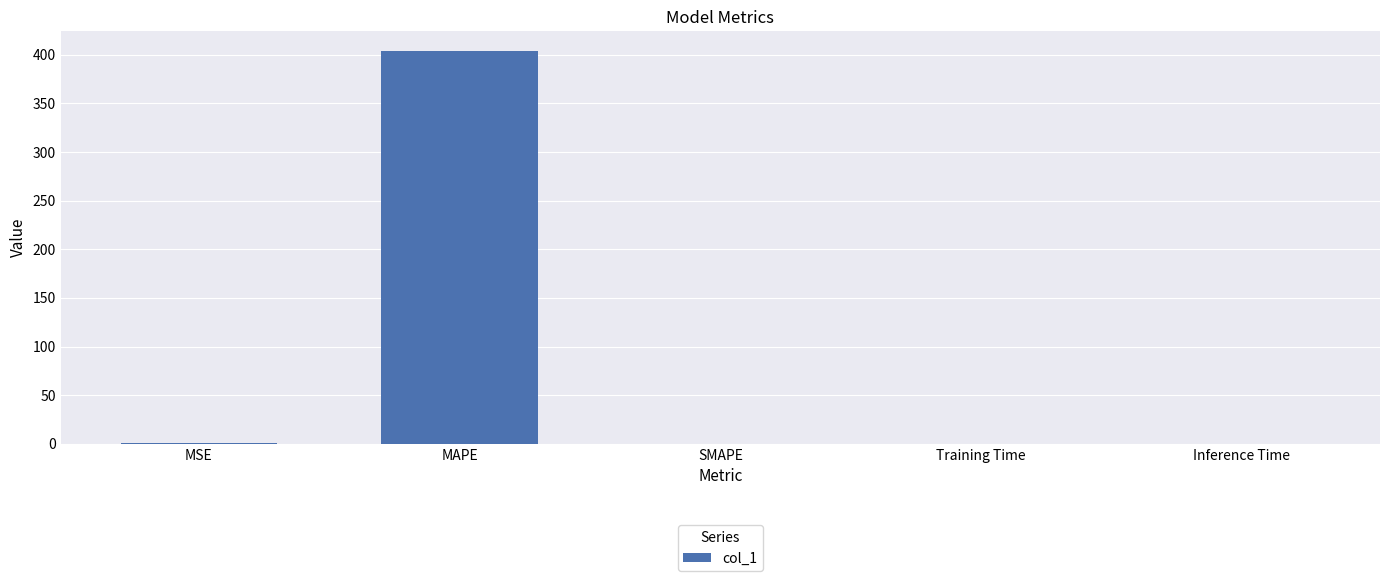

Which category has the highest value across all series?

MAPE